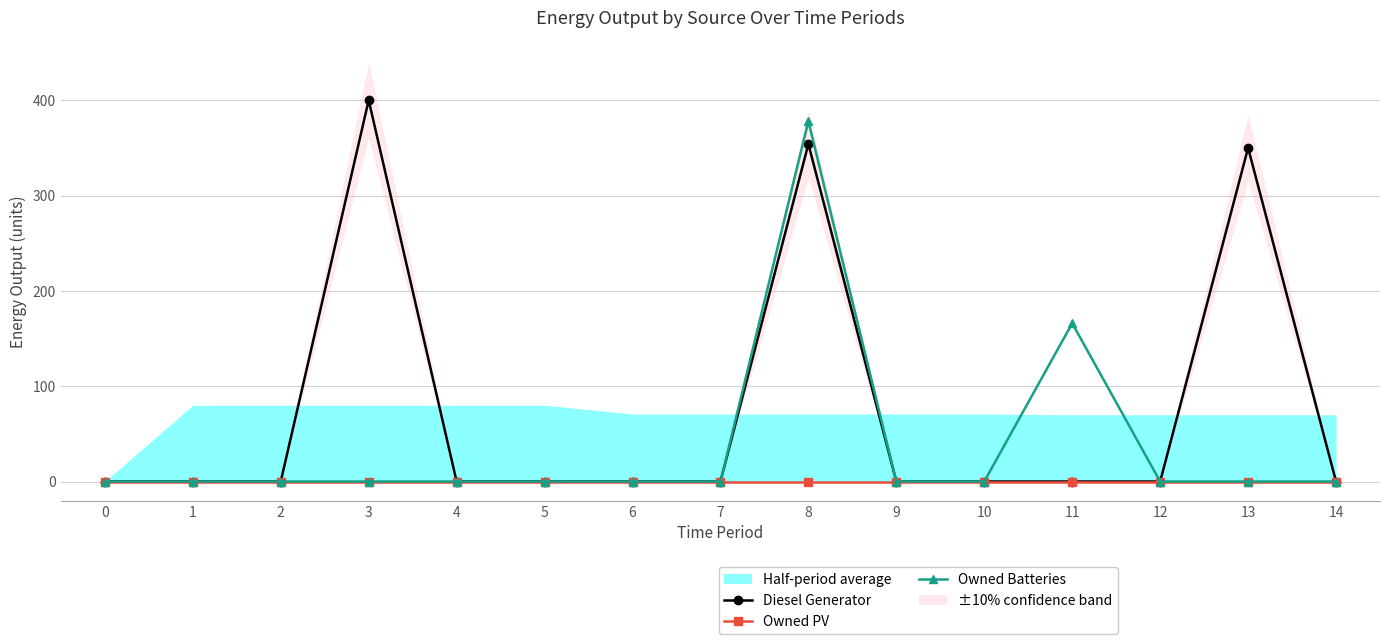

Which label corresponds to the largest value in the chart?

3